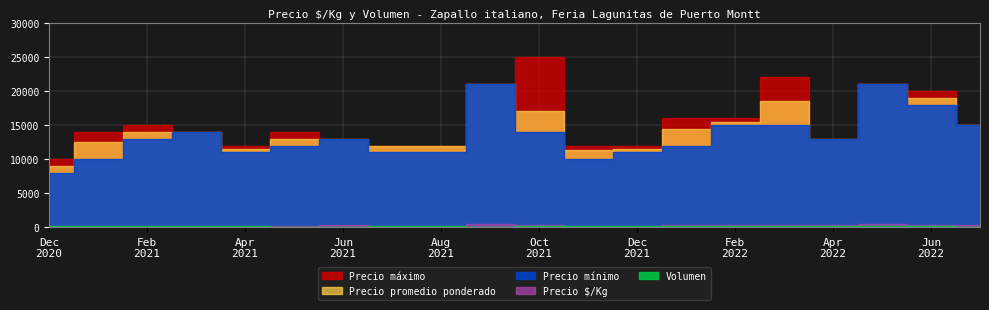

What is the minimum value shown in the chart?

40